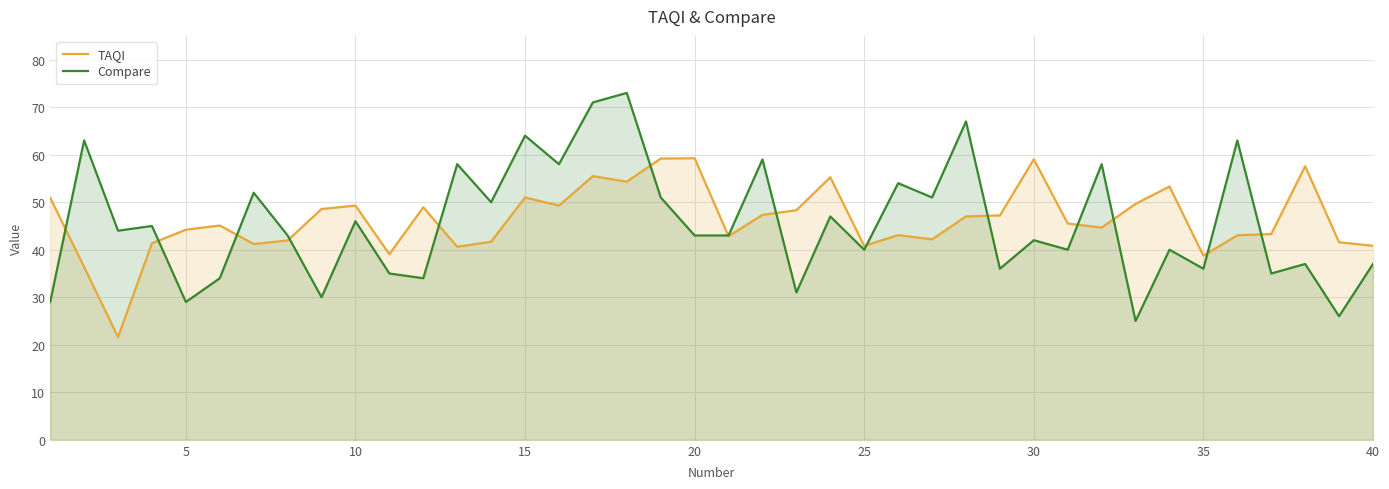

Count the number of data series in this chart.

2